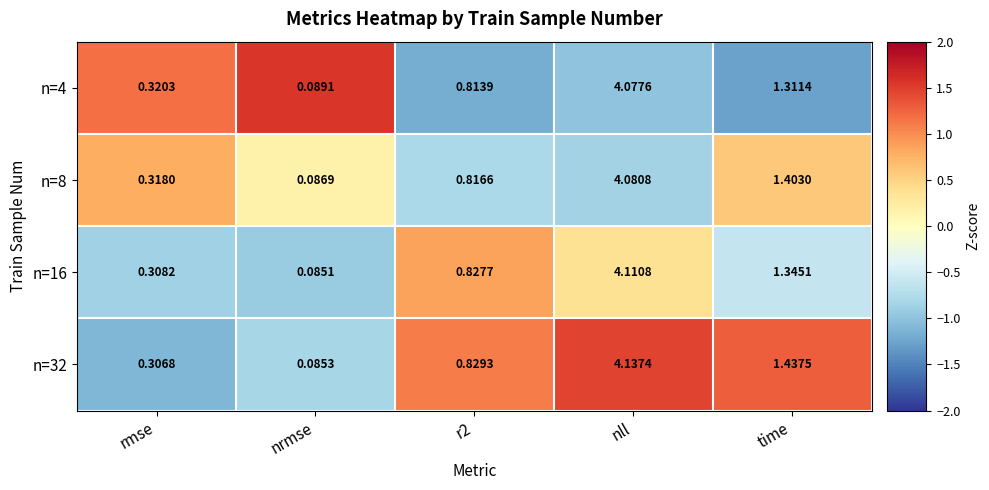

Where is n=32 nearest to the value 2?

time